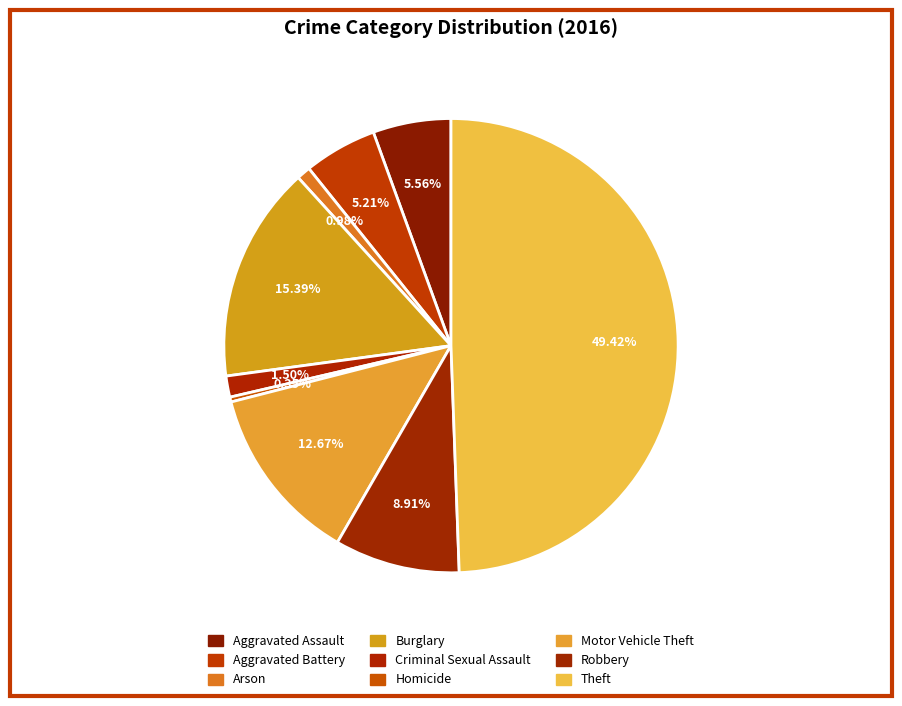

Count the number of slices in the pie.

9